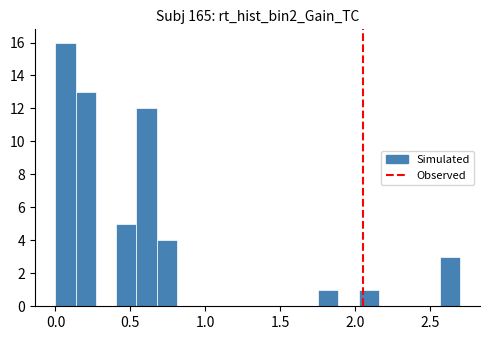

Read against the x-axis, roughly where is the centre of the tallest bar?

0.05